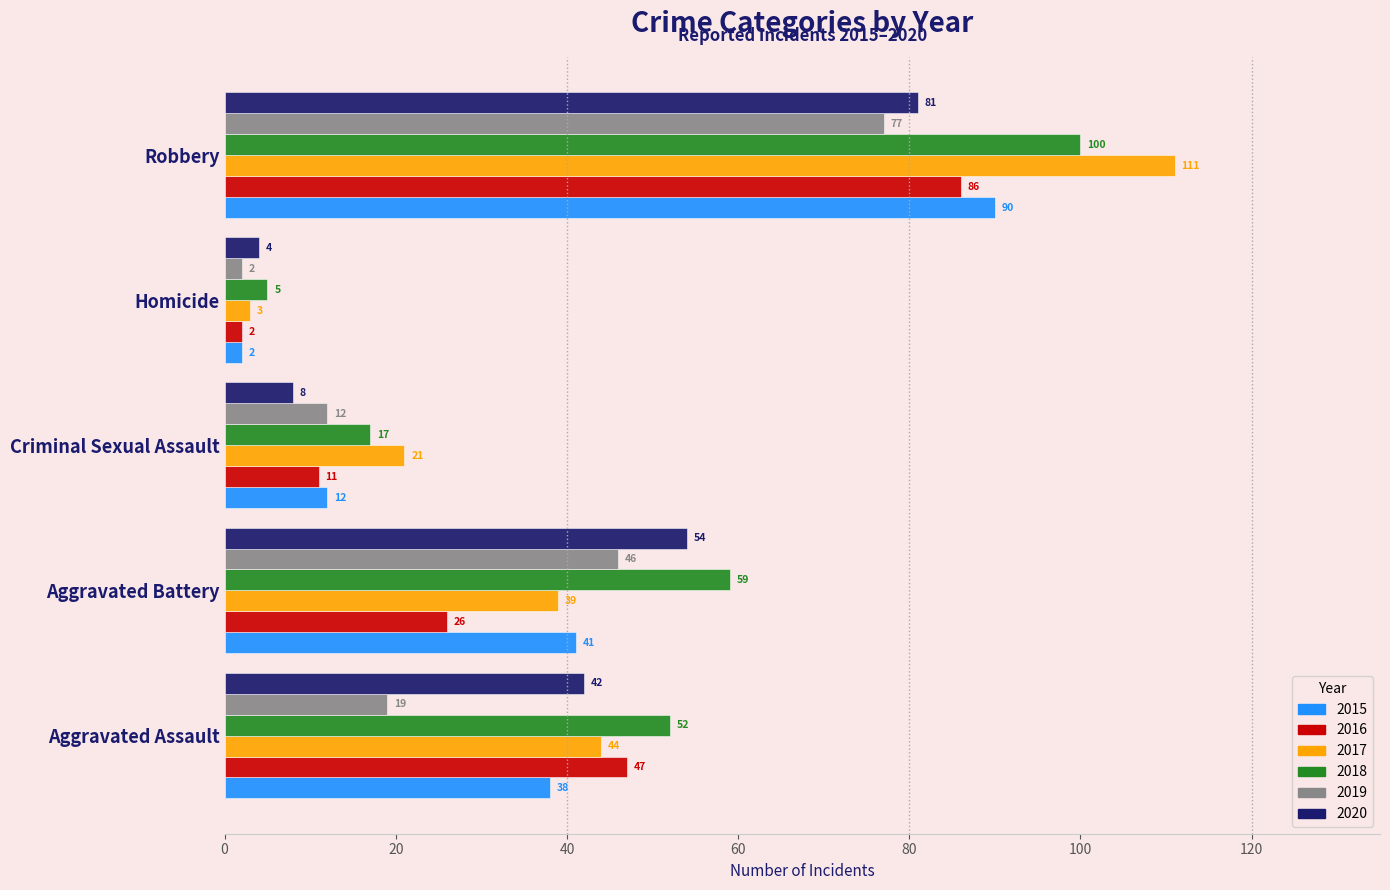

What is the difference between the highest and lowest values at Criminal Sexual Assault?

13